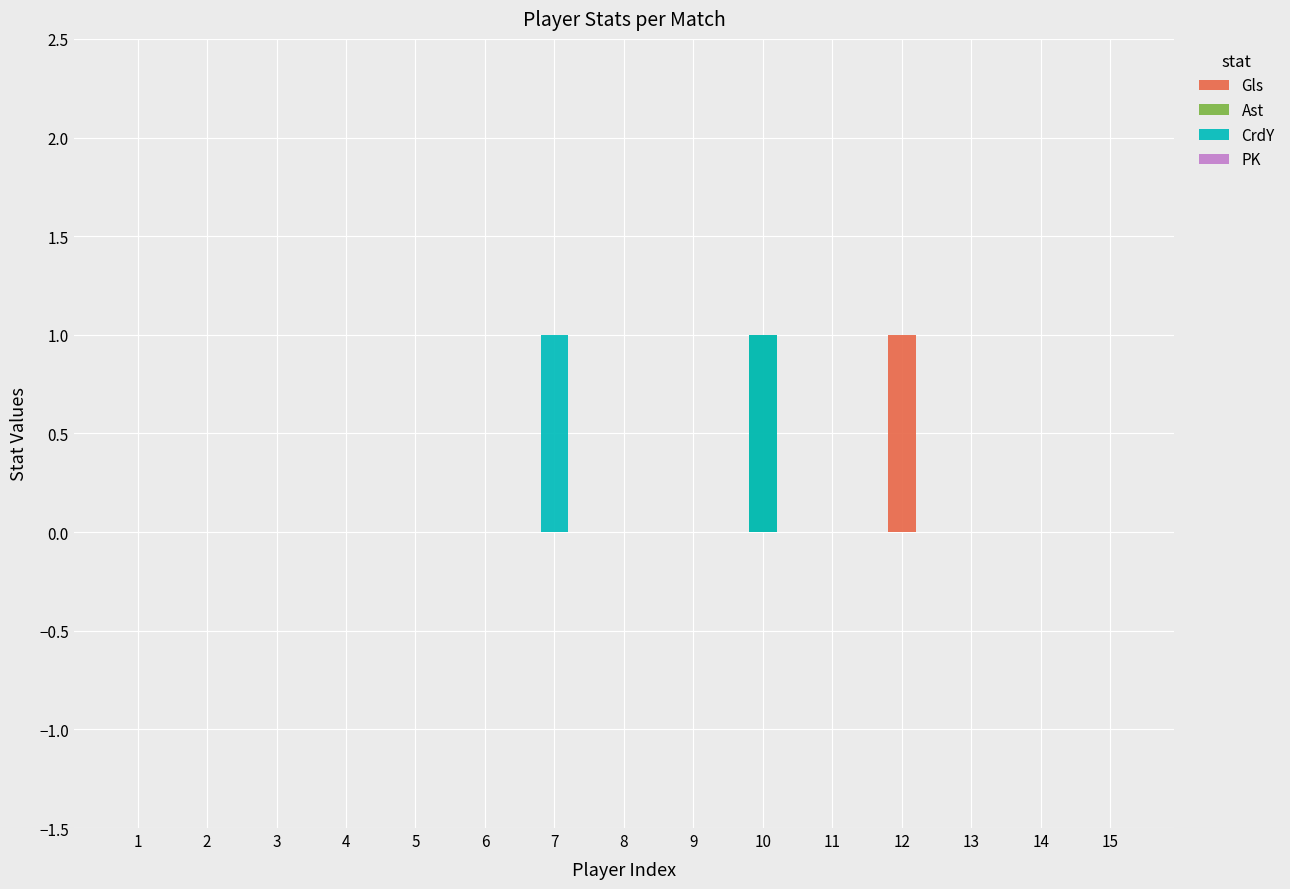

At which category does the chart reach its peak across all series?

12